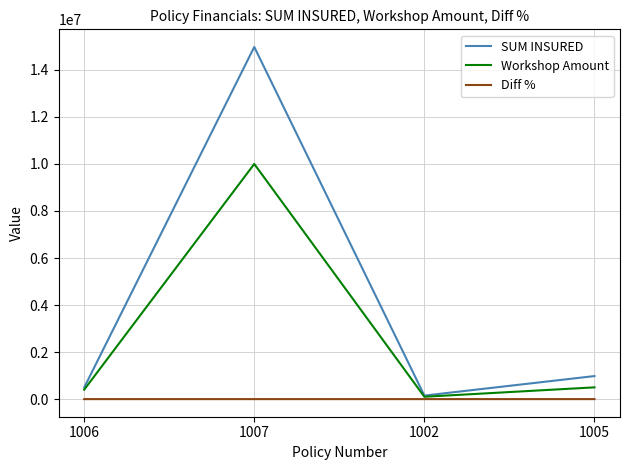

Rank the series by their average value, from lowest to highest.

Diff %, Workshop Amount, SUM INSURED